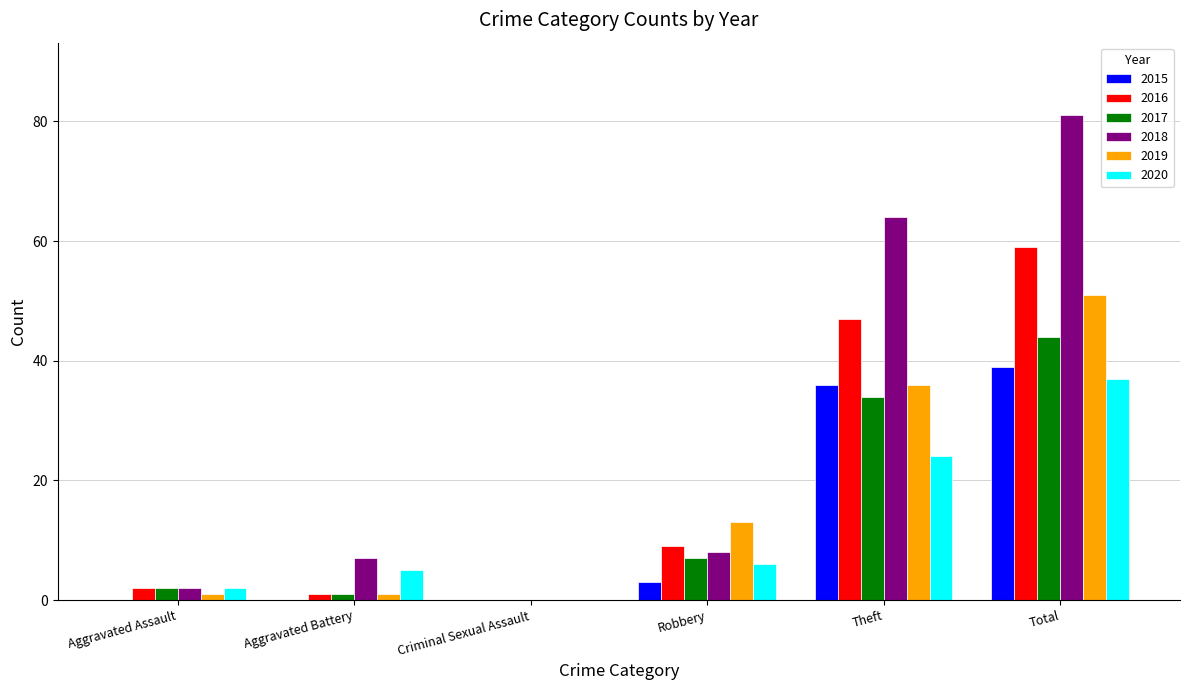

The value of 2017 at Criminal Sexual Assault is -18. True or false?

False